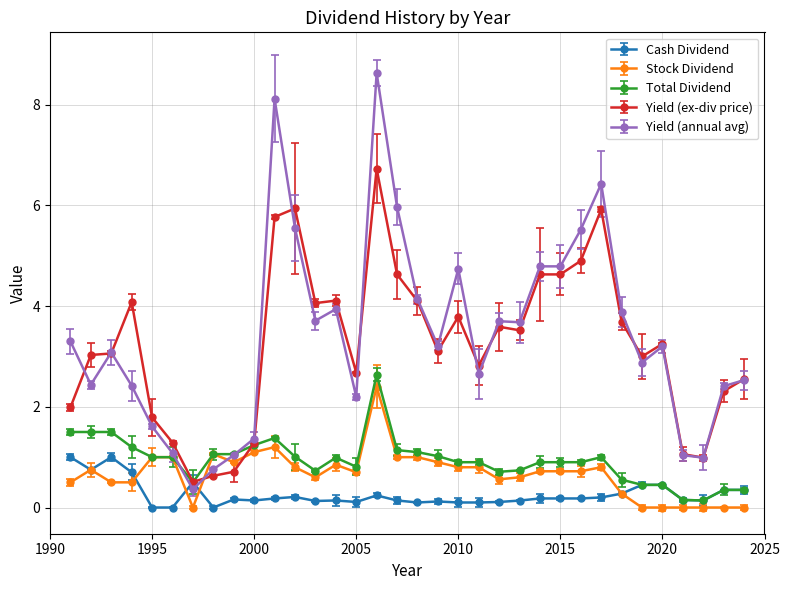

True or false: Yield (ex-div price) has more than 2 interior local peaks.

True